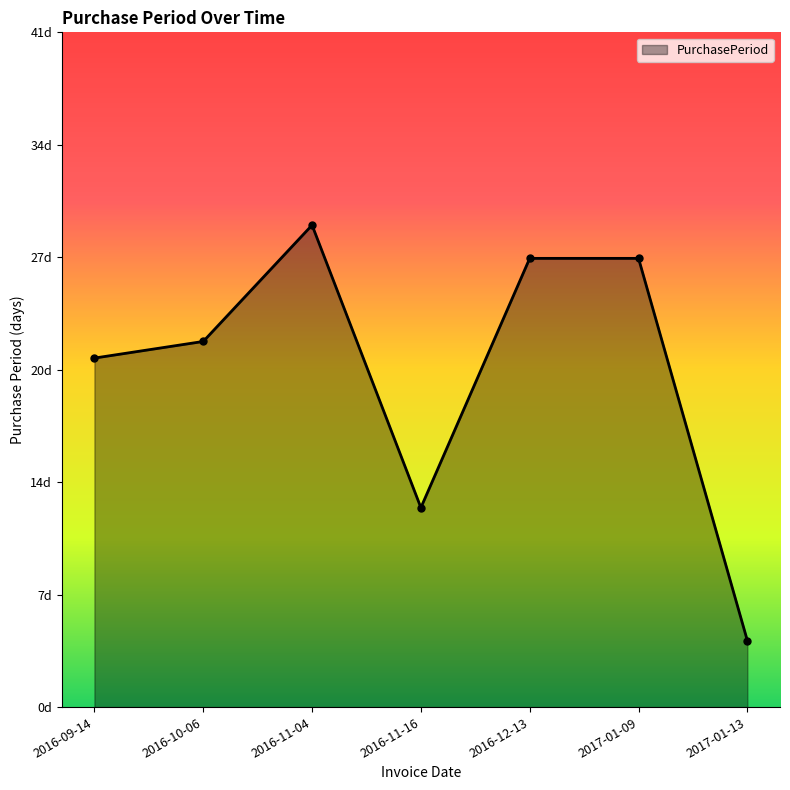

Is it true that the value at 2016-11-16 is 20?

False